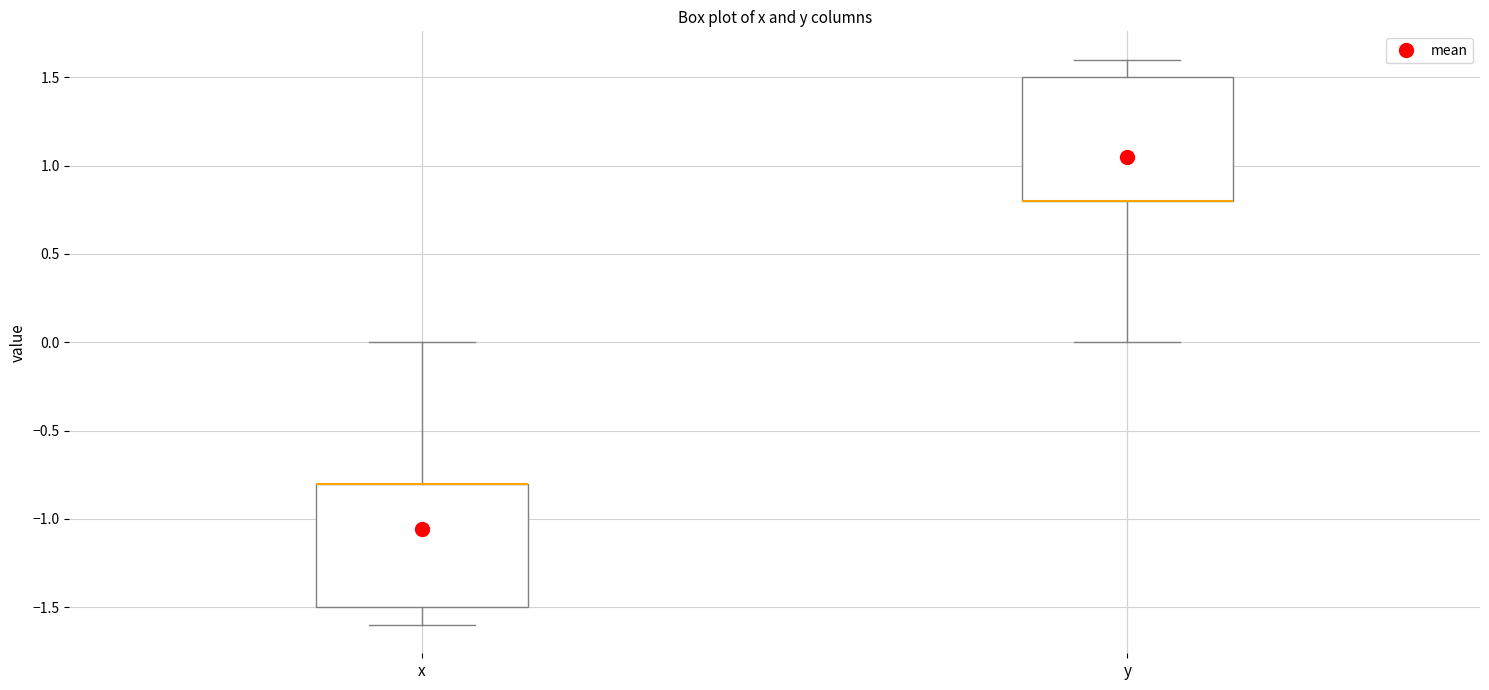

Reading left to right, read every box against the y-axis: the position of its median line, the range the box covers, and the ends of its whiskers. The values are not printed on the chart, so give them approximately, as read against the axis.

x: median -0.8 (drawn on the box's upper edge), box -1.5 to -0.8, whiskers -1.6 to 0.0
y: median 0.8 (drawn on the box's lower edge), box 0.8 to 1.5, whiskers 0.0 to 1.6